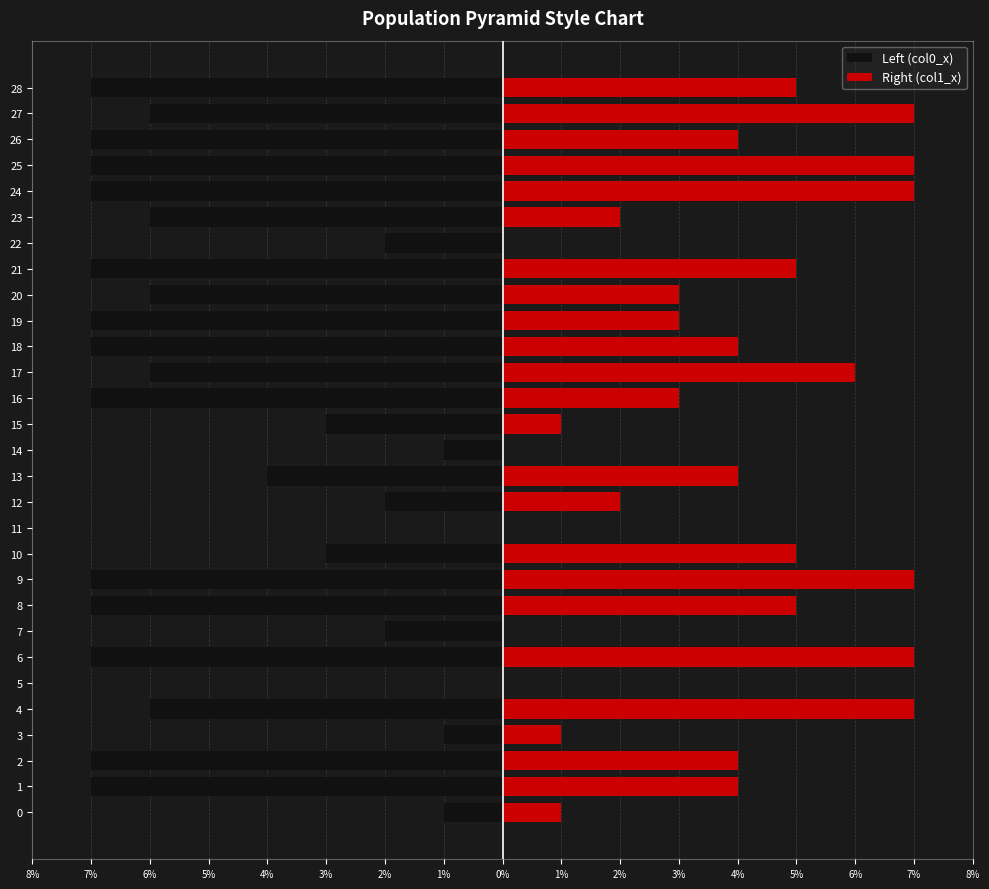

Rank the series by their maximum value, from lowest to highest.

Left (col0_x), Right (col1_x)